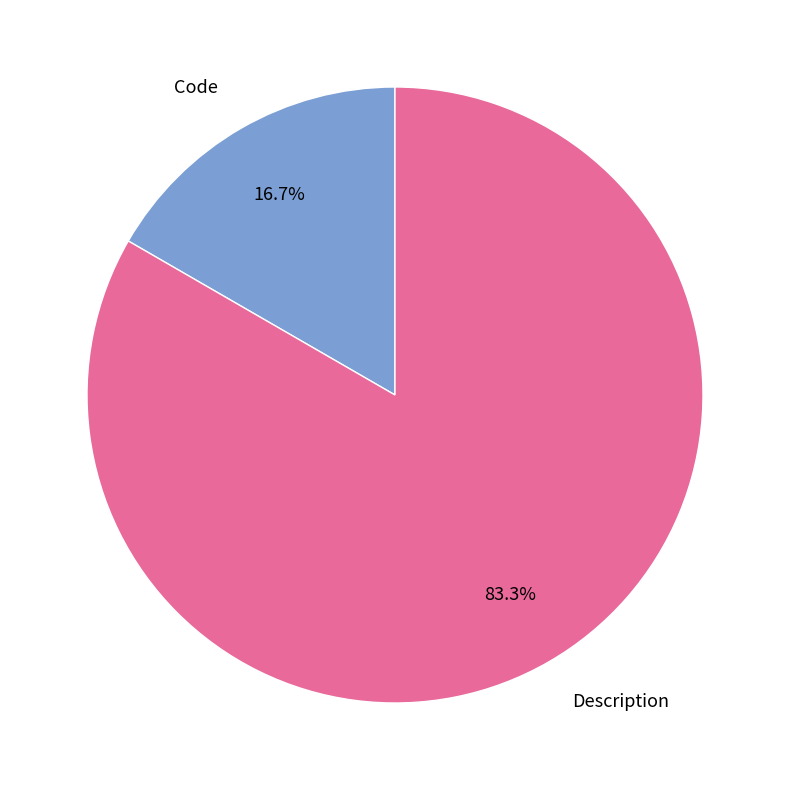

Count the number of slices in the pie.

2